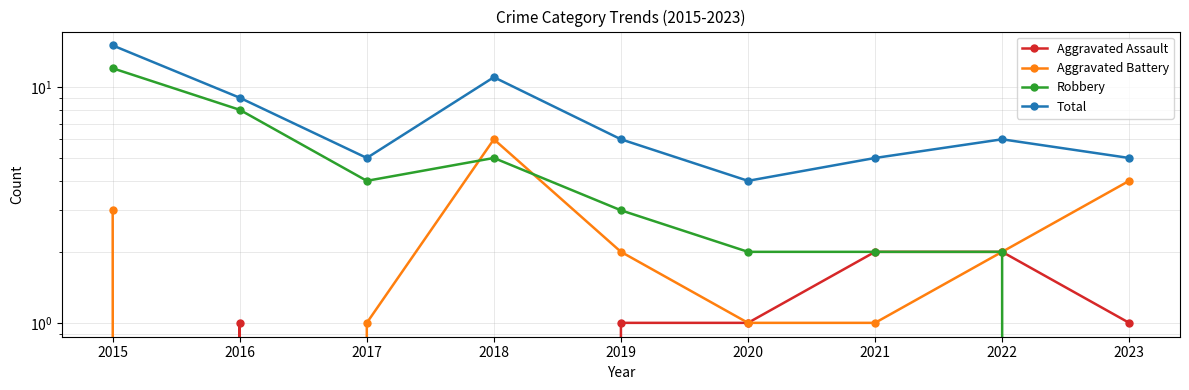

How many interior local valleys does the Total series have?

2